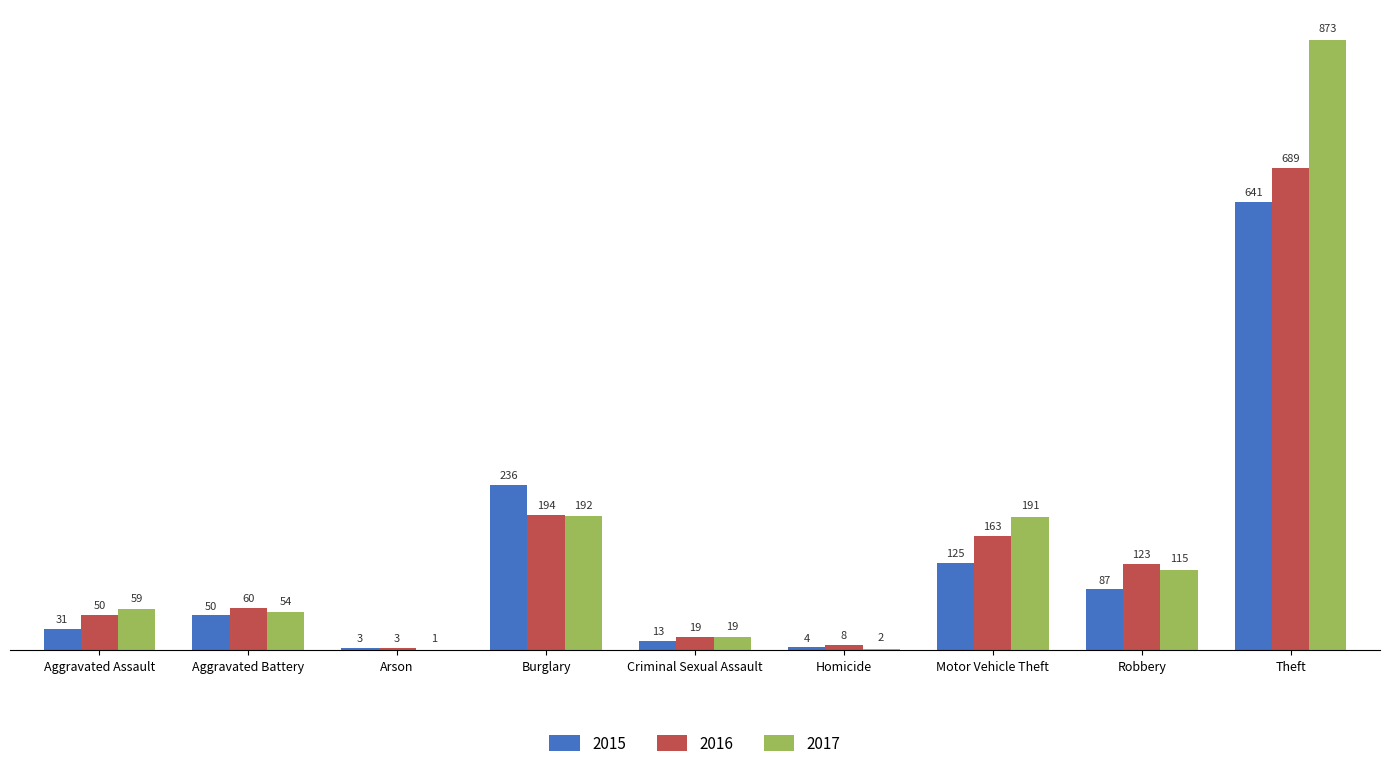

What is the sum of the 2017 values at Arson and Aggravated Assault?

60